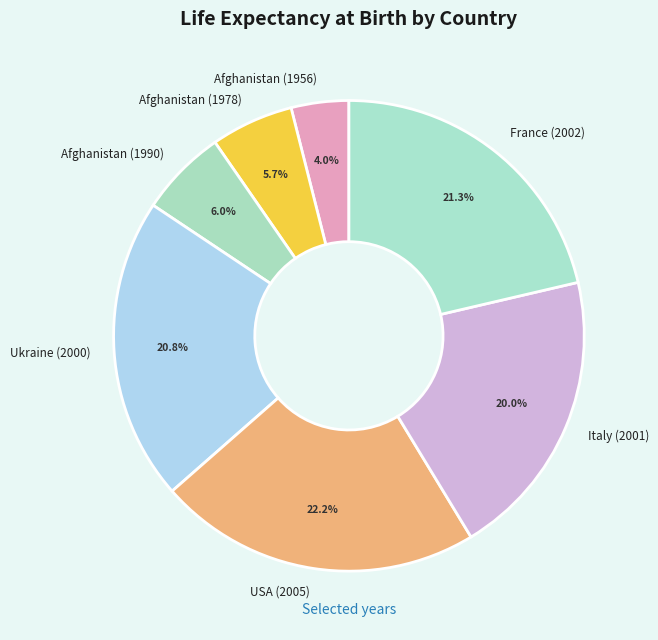

Does any single category account for the majority?

No